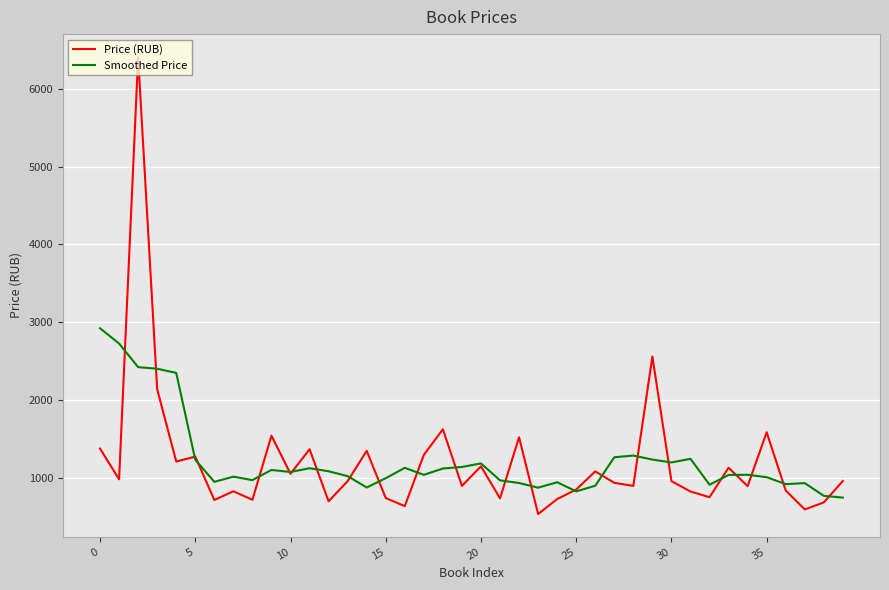

Rank the series by their maximum value, from lowest to highest.

Smoothed Price, Price (RUB)